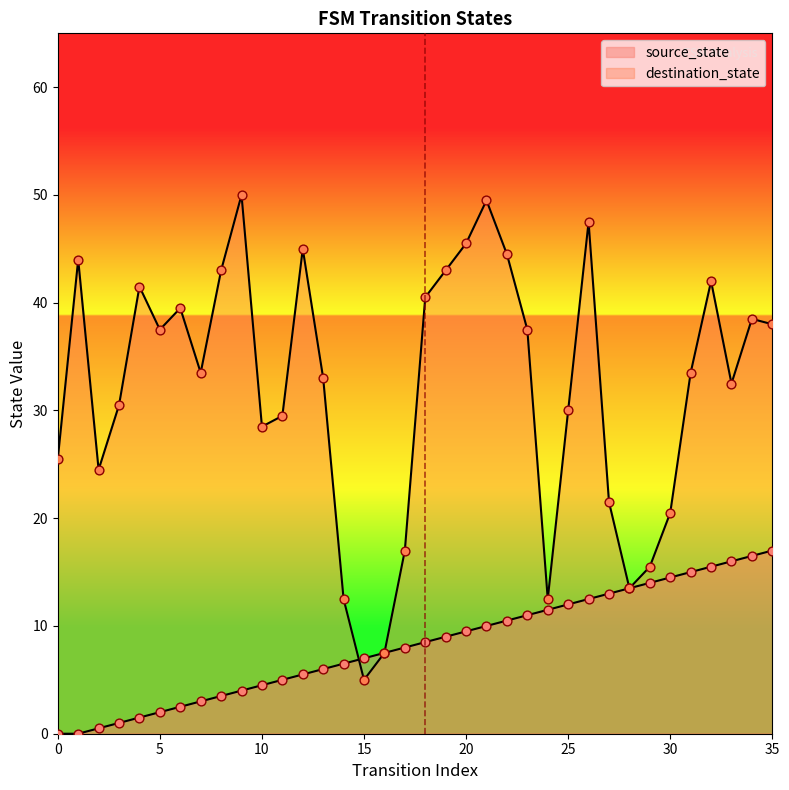

Approximately how many times larger is the value at 35 compared to 17?

2.1